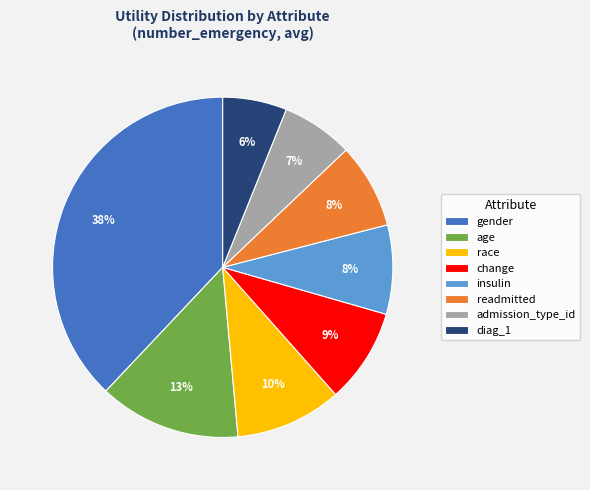

Does any single category account for the majority?

No